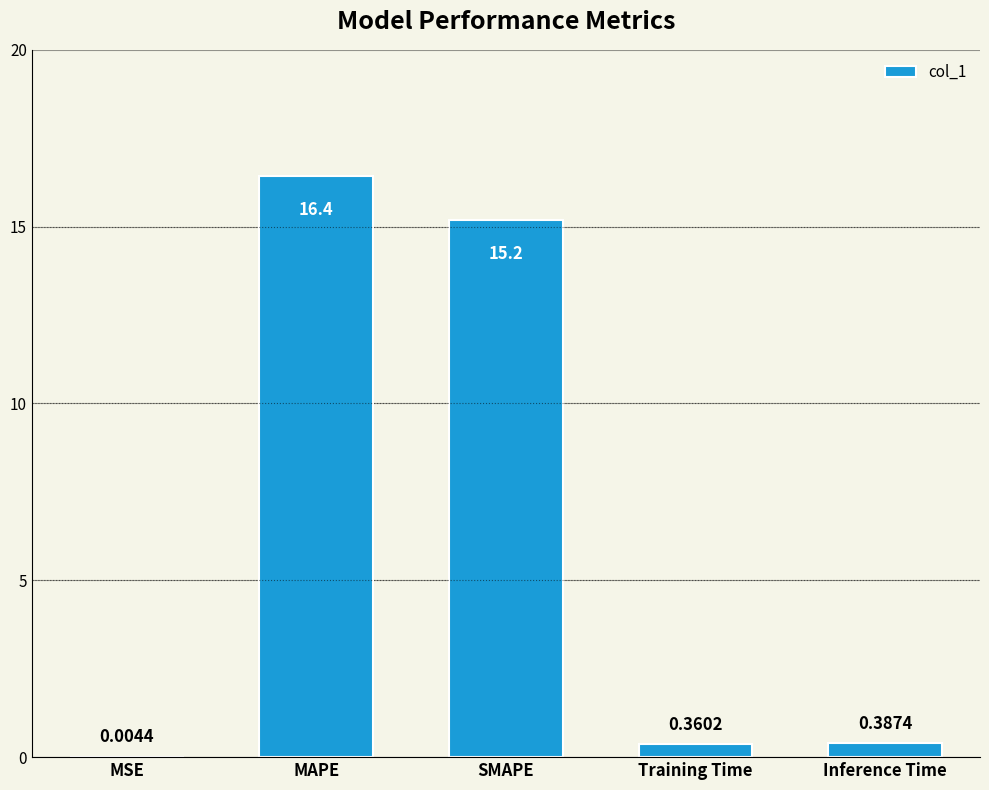

Is it true that the value at SMAPE is 7.8?

False